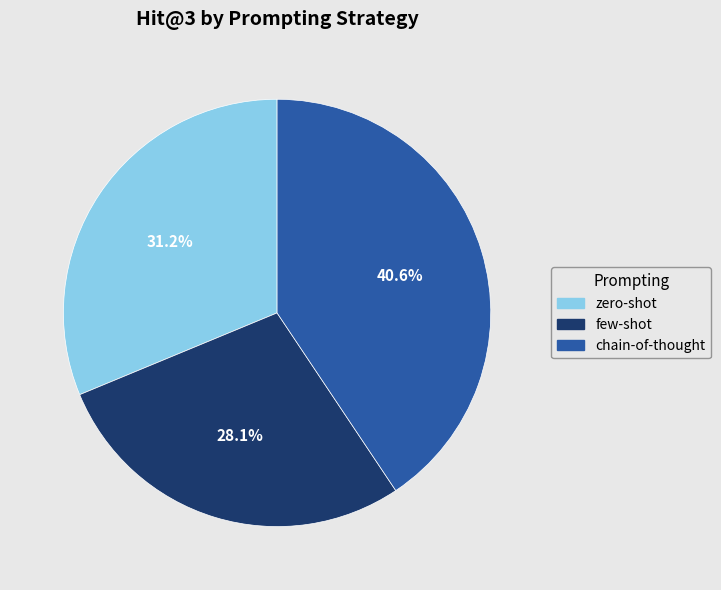

To the nearest percent, what percentage of the pie is chain-of-thought?

41%